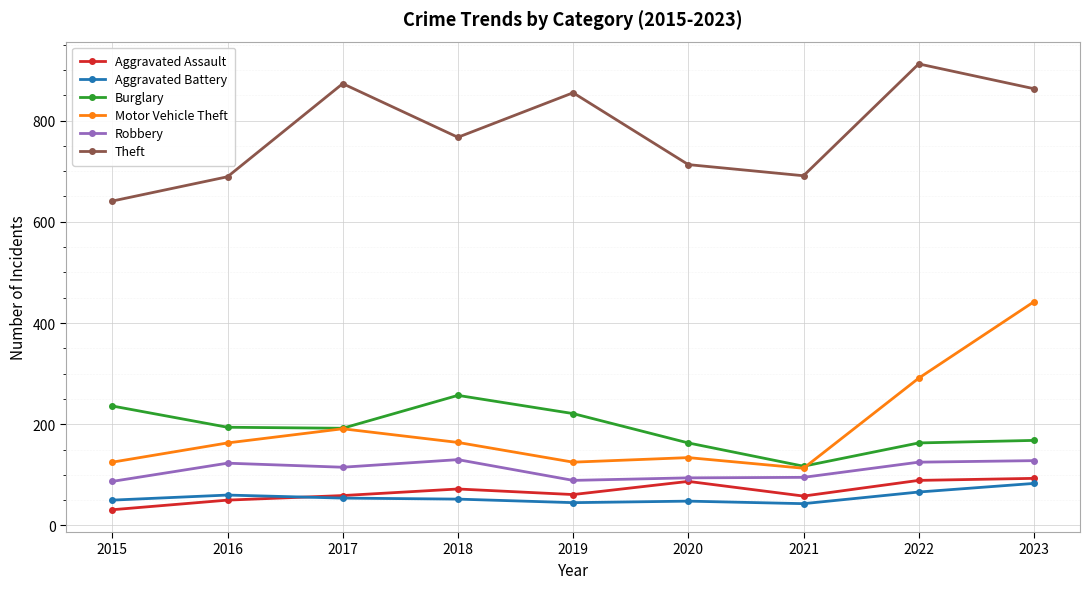

Where is the first local minimum for Theft?

2018